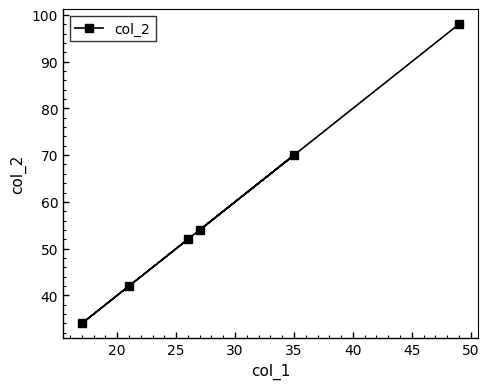

What is the difference between the maximum and second lowest values?

56